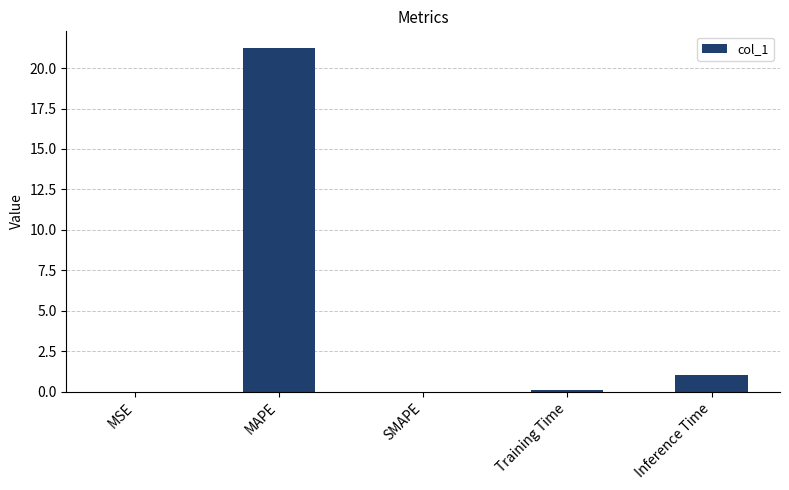

What is the change in value from MAPE to SMAPE?

-21.2